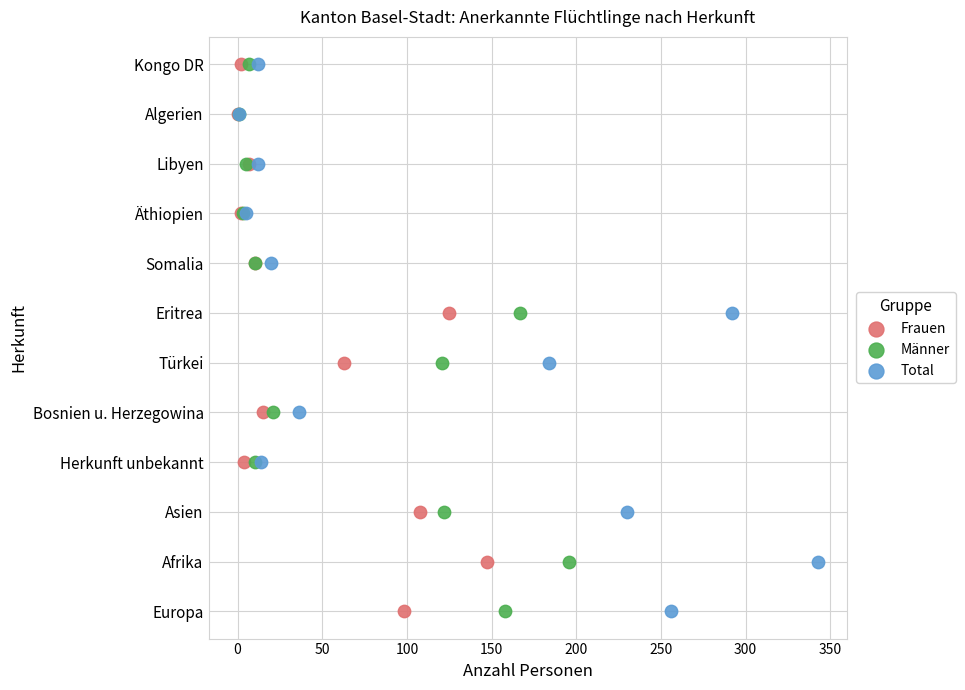

What are all the series names shown in the legend?

Frauen, Männer, Total